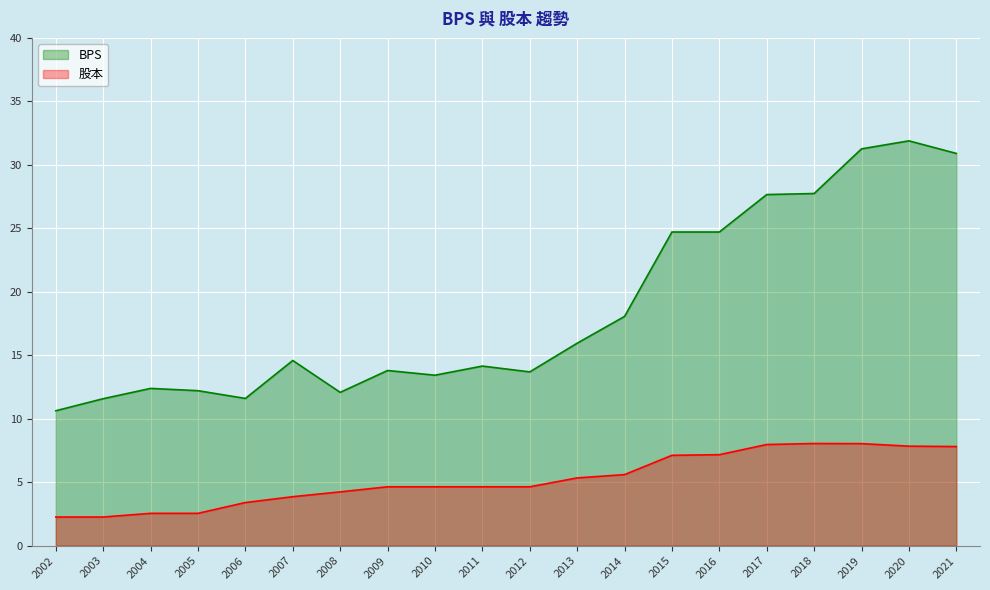

Does the chart display data point markers on the line(s)?

No